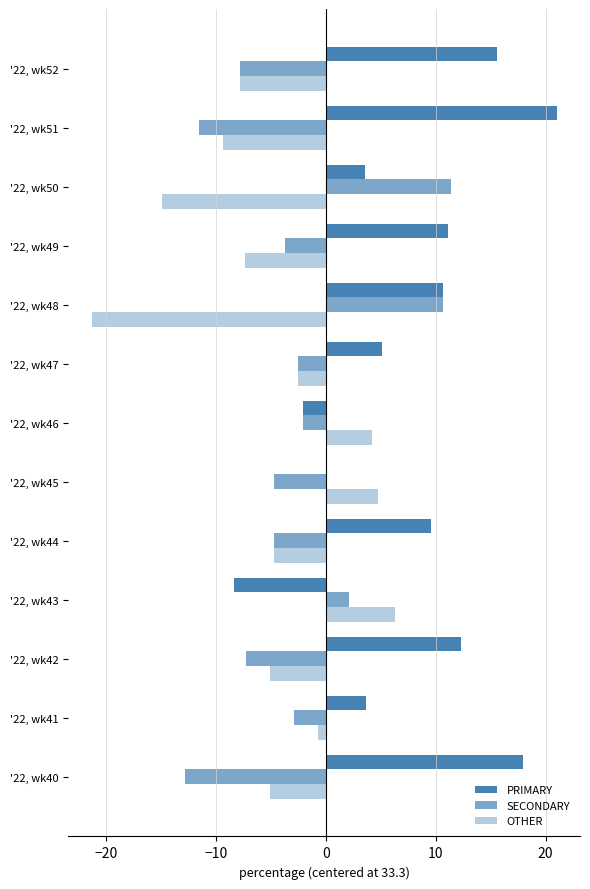

How many positive values does the SECONDARY series have?

3